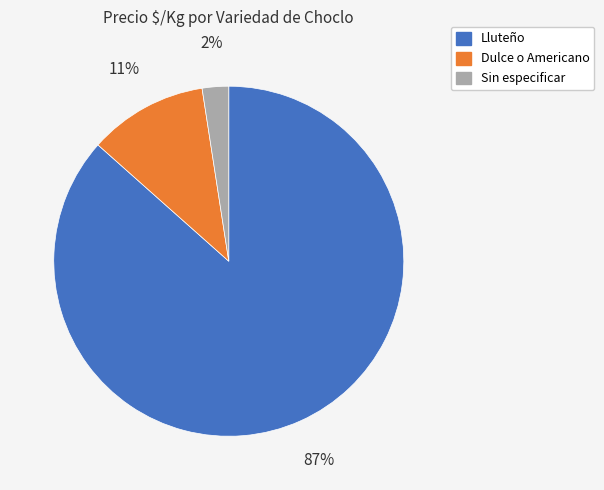

Do Dulce o Americano and Sin especificar together represent more than half of the pie?

No